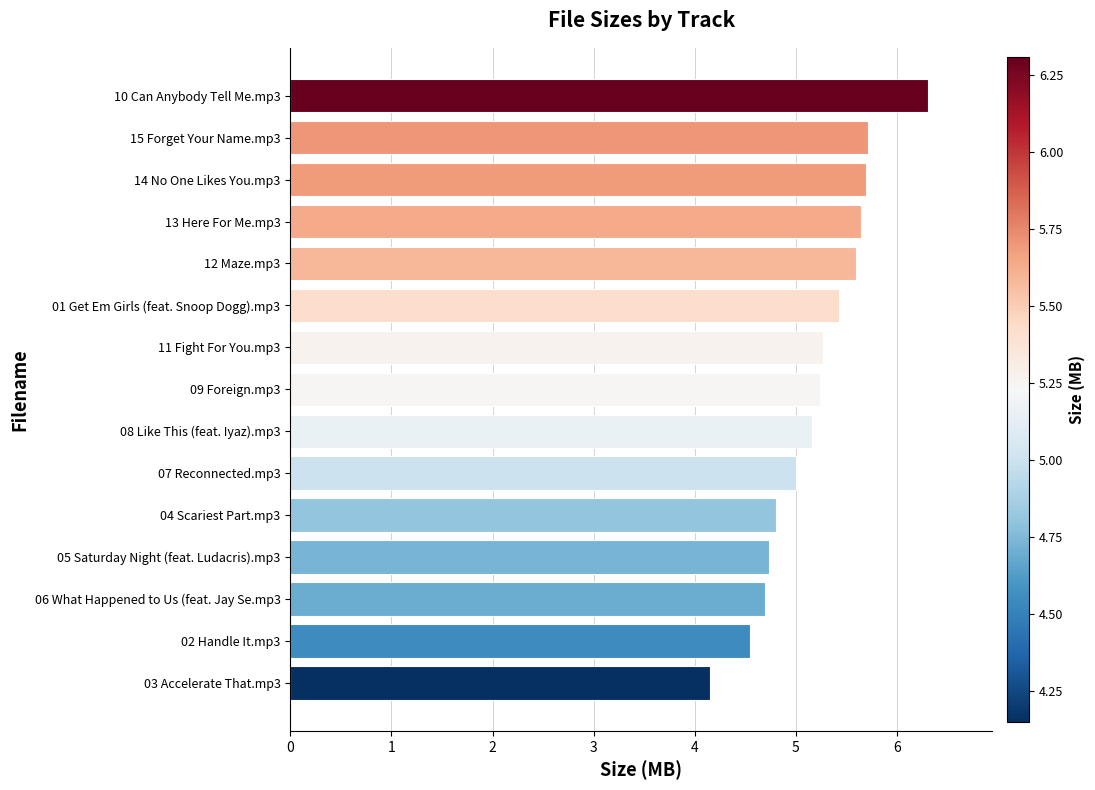

Does the chart contain stacked bars?

No